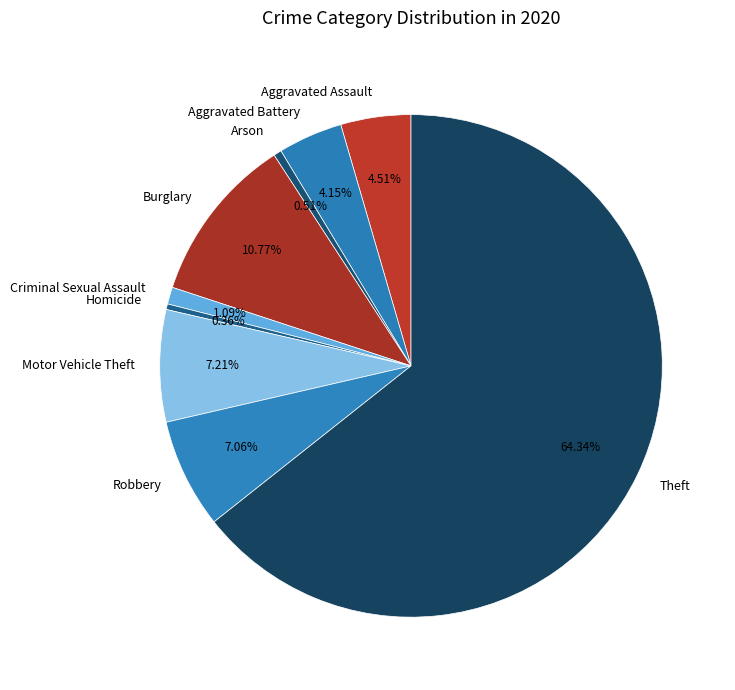

The Motor Vehicle Theft slice represents 21% of the pie. True or false?

False